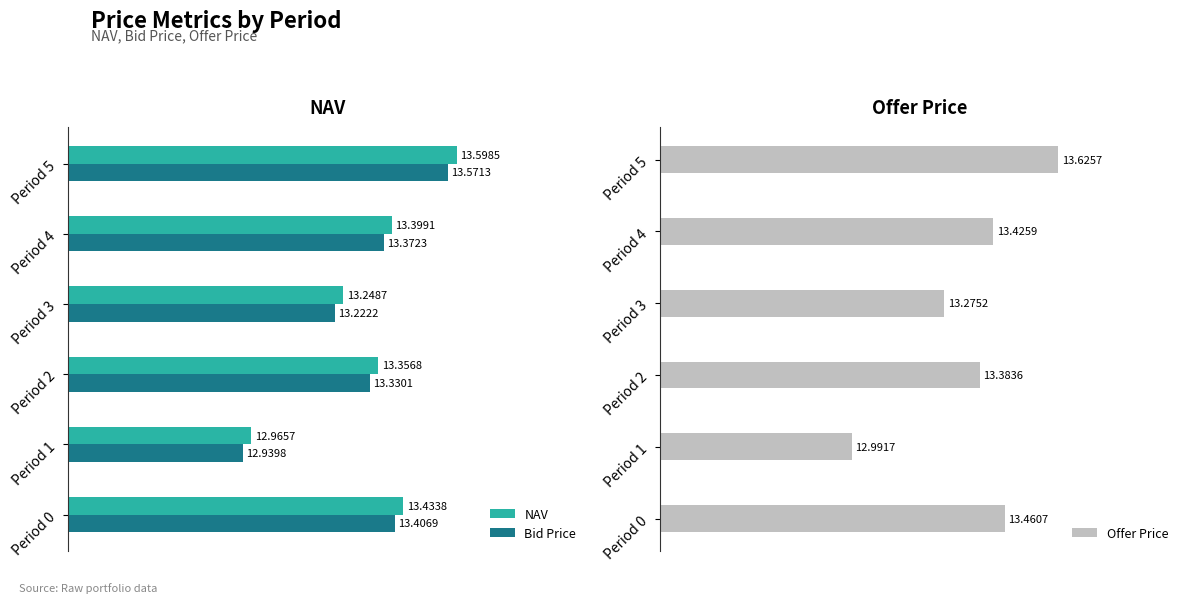

What is the minimum value for Bid Price?

12.9